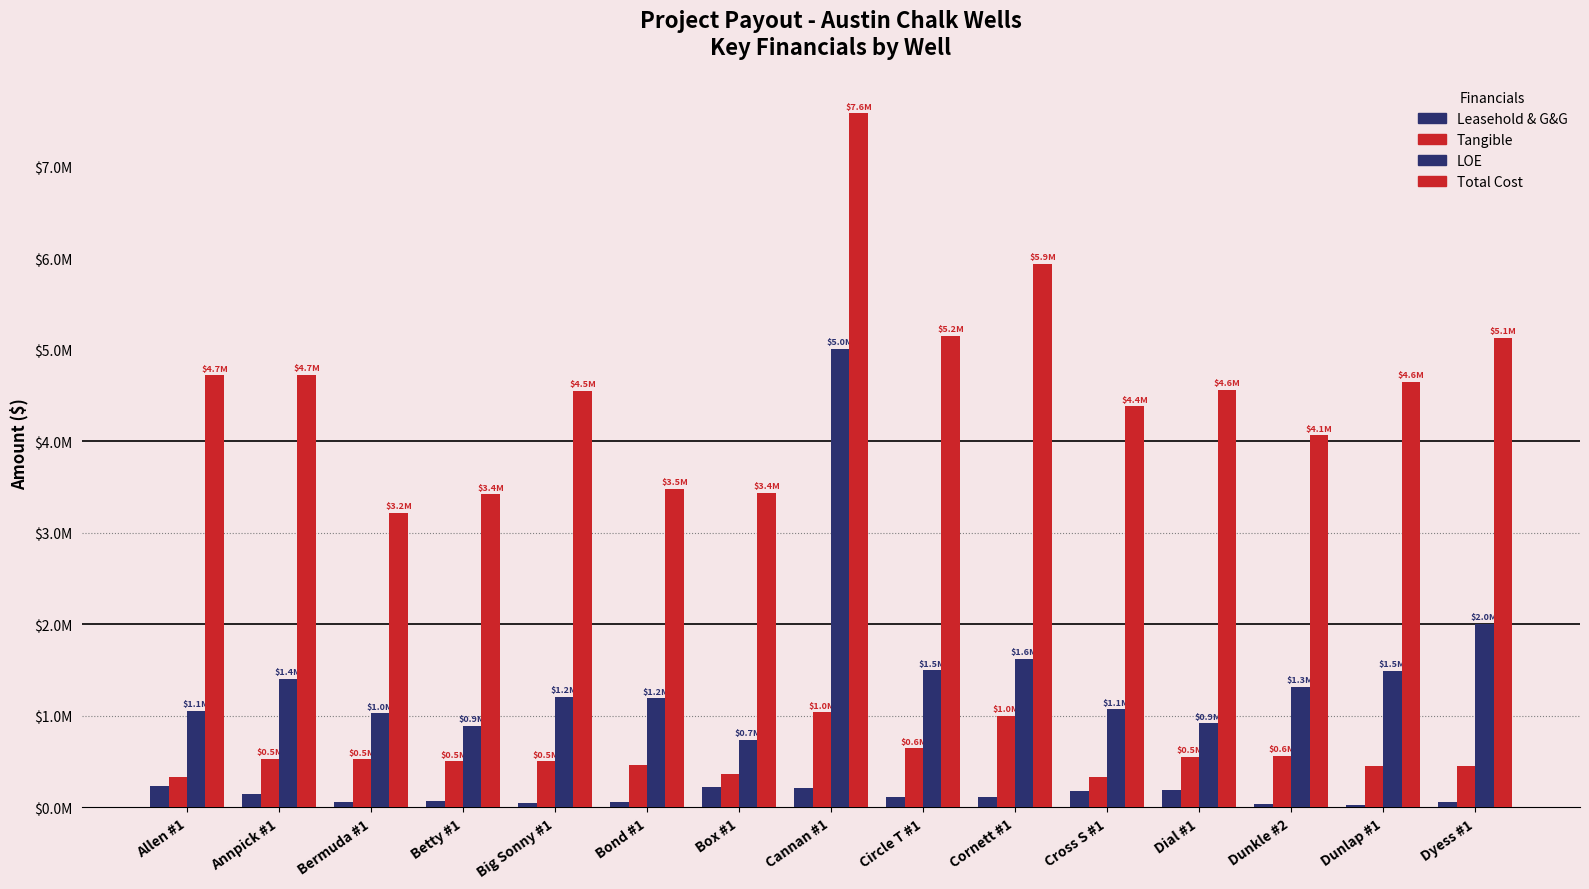

Are the bars horizontal?

No